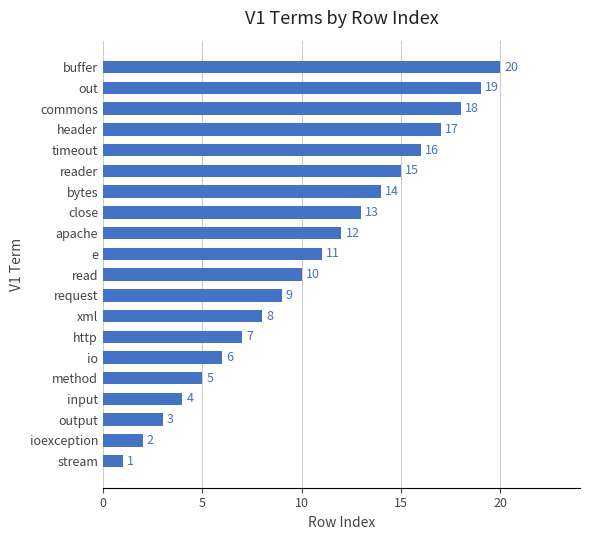

Count the number of categories in the chart.

20